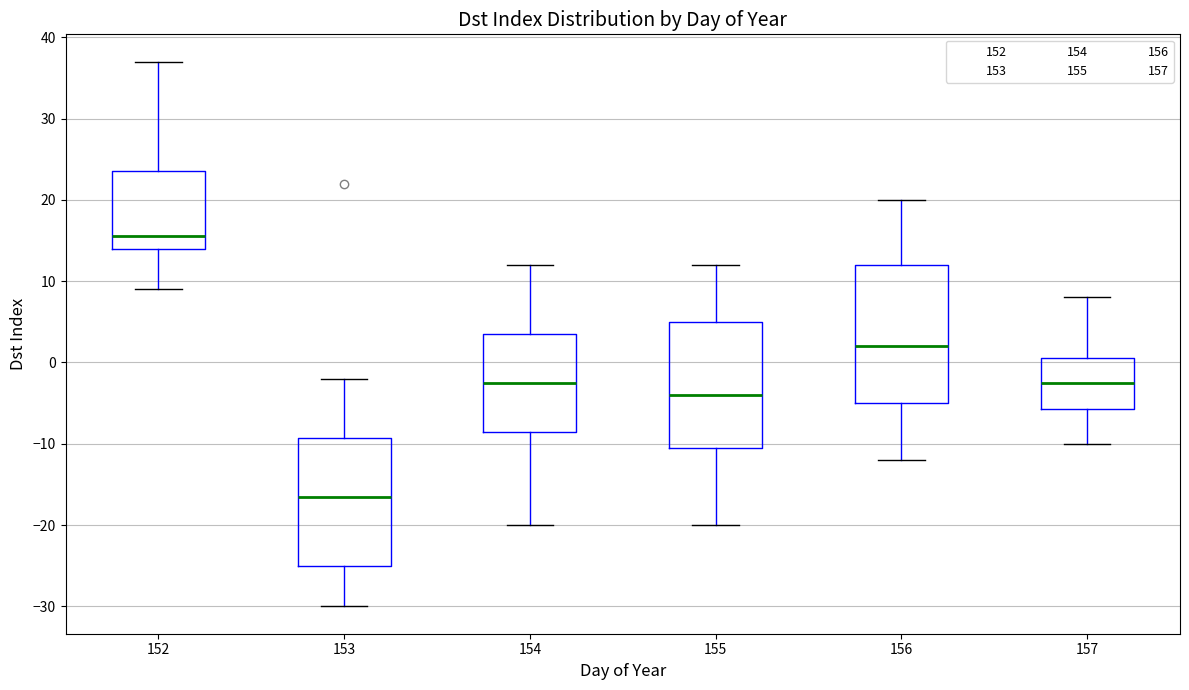

Which box is the tallest, from its lower edge to its upper edge?

156